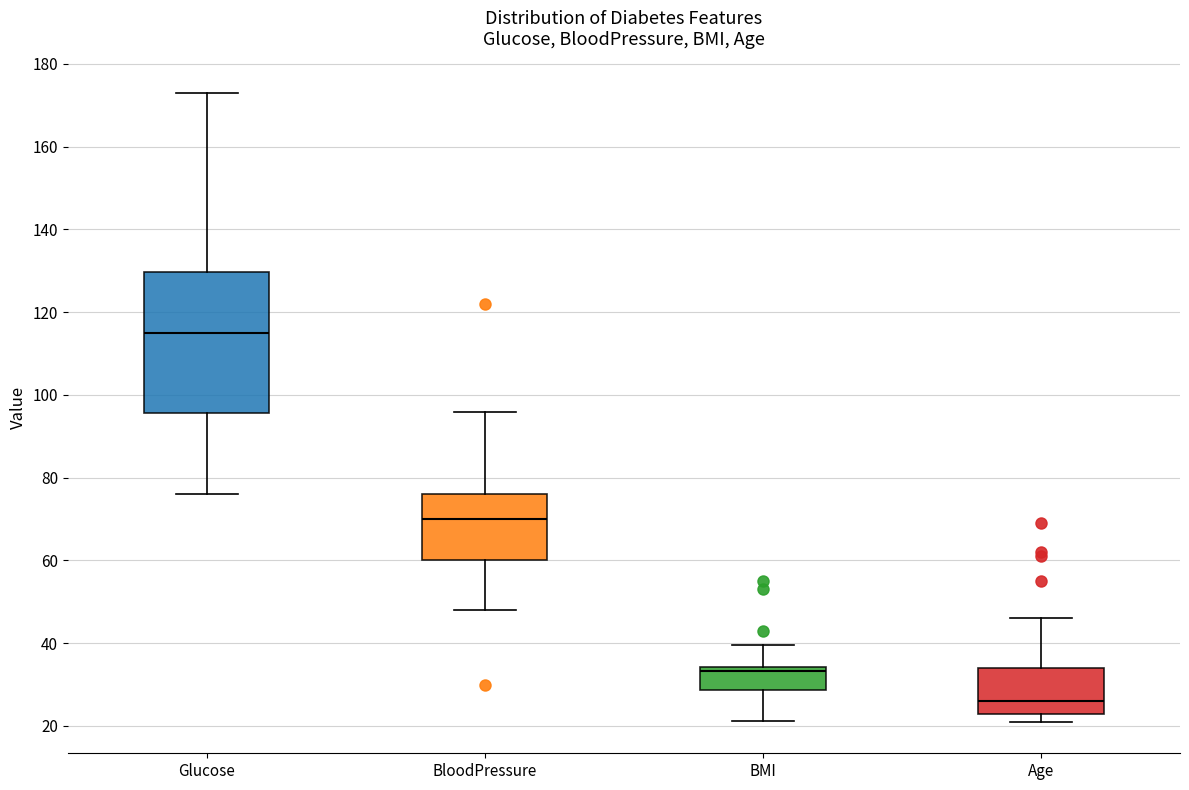

Reading left to right, read every box against the y-axis: the position of its median line, the range the box covers, and the ends of its whiskers. The values are not printed on the chart, so give them approximately, as read against the axis.

Glucose: median 116, box 96 to 130, whiskers 76 to 174
BloodPressure: median 70, box 60 to 76, whiskers 48 to 96
BMI: median 34 (just below the box's upper edge), box 28 to 34, whiskers 22 to 40
Age: median 26, box 24 to 34, whiskers 22 to 46